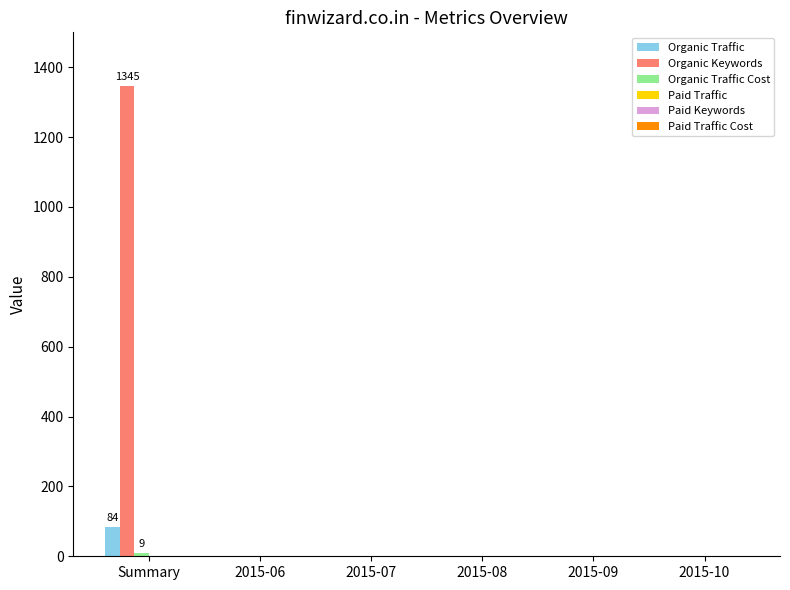

At which category is the sum across all series the highest?

Summary